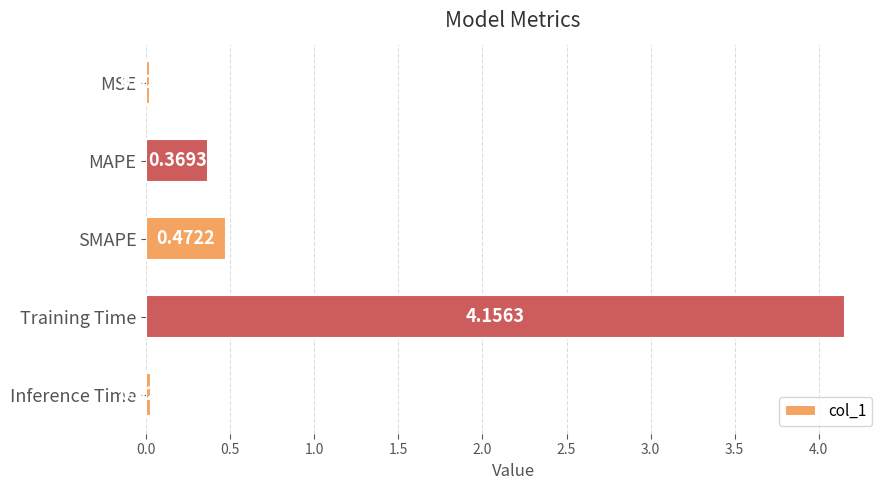

List the labels in order of value, largest first.

Training Time, SMAPE, MAPE, Inference Time, MSE